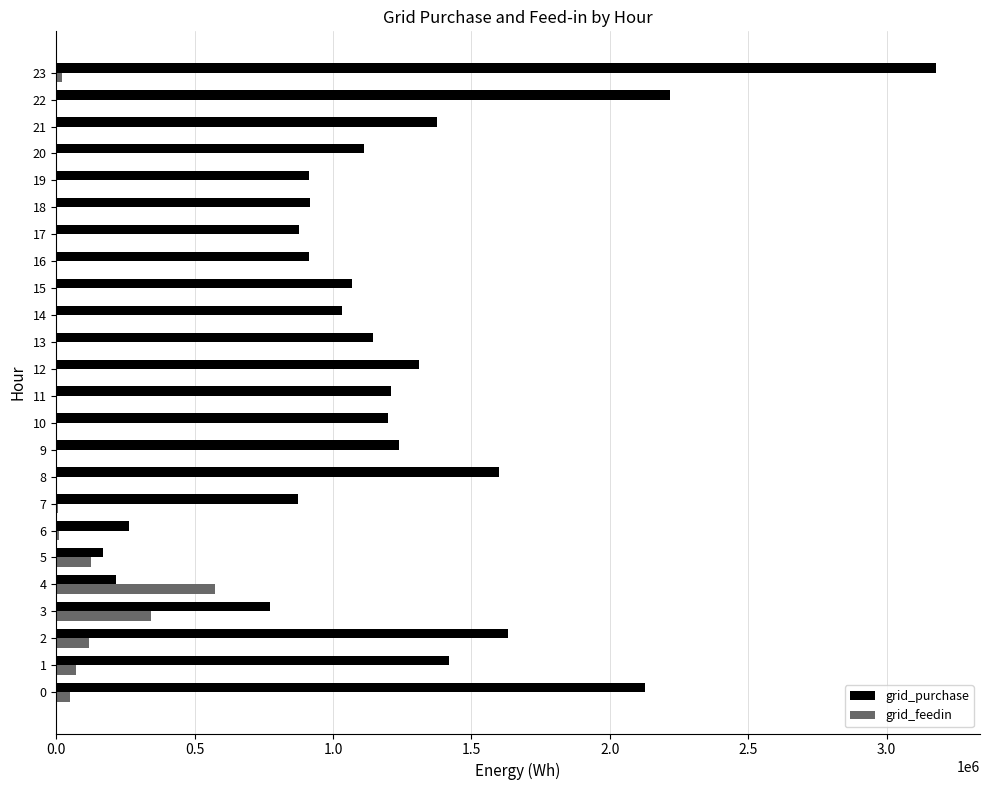

What is the approximate value of grid_purchase at 10?

1197676